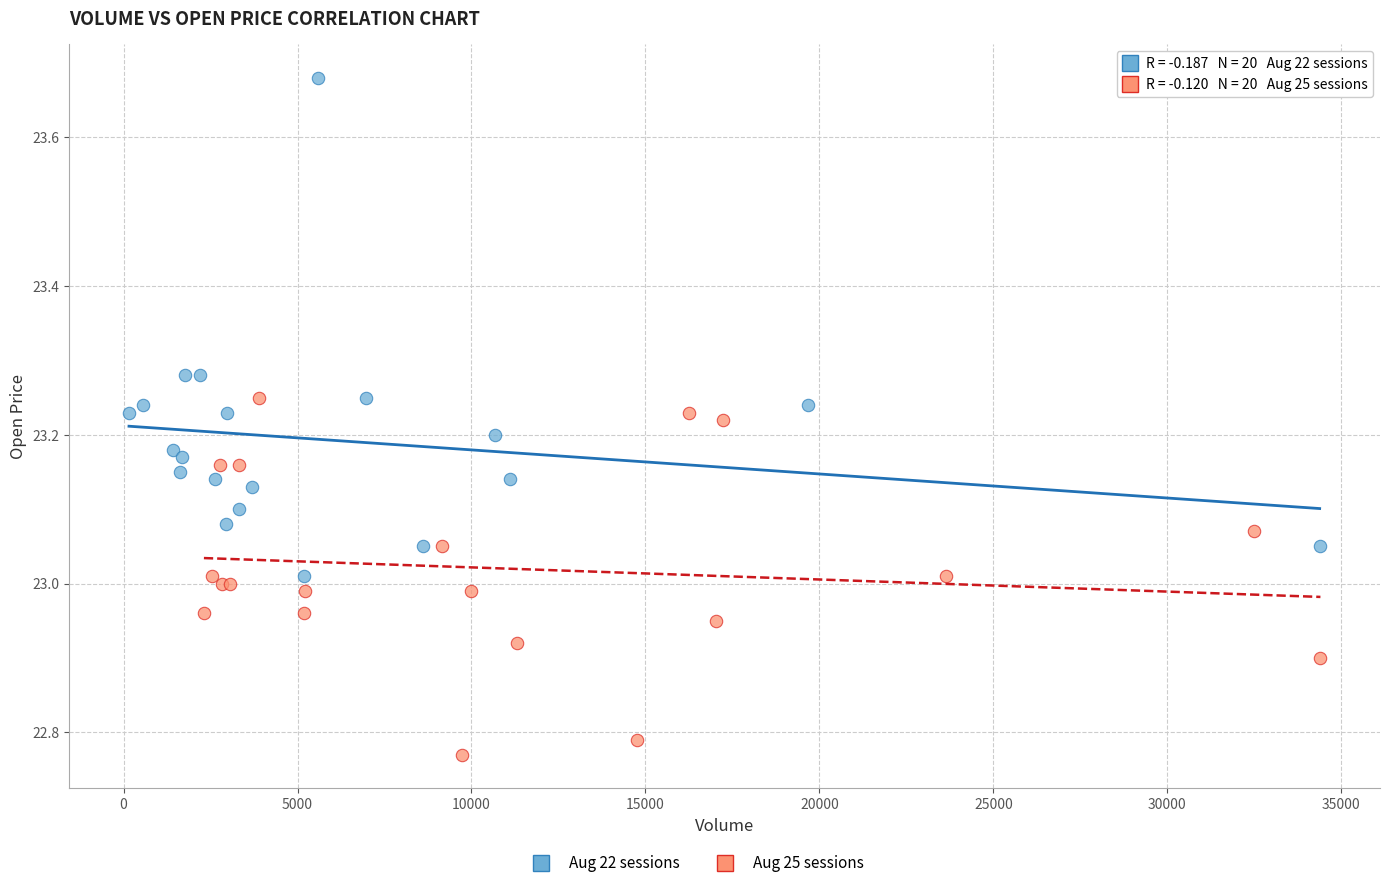

Which series contains the highest Y value?

Aug 22 sessions